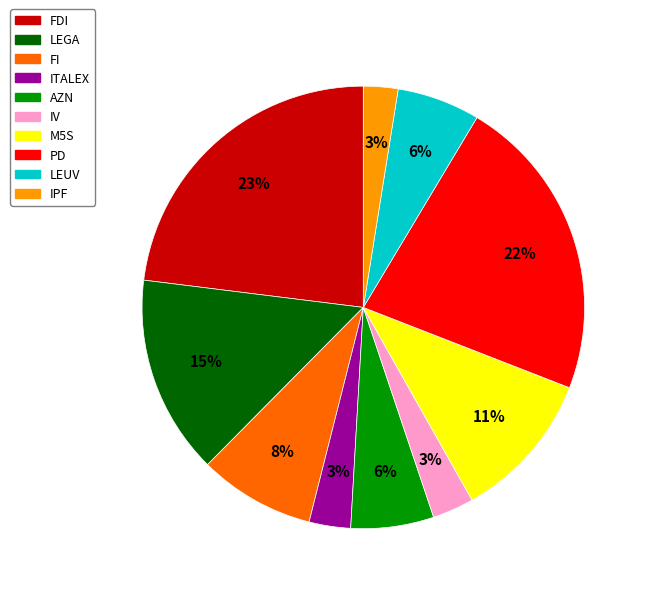

Does M5S represent more than half of the total?

No